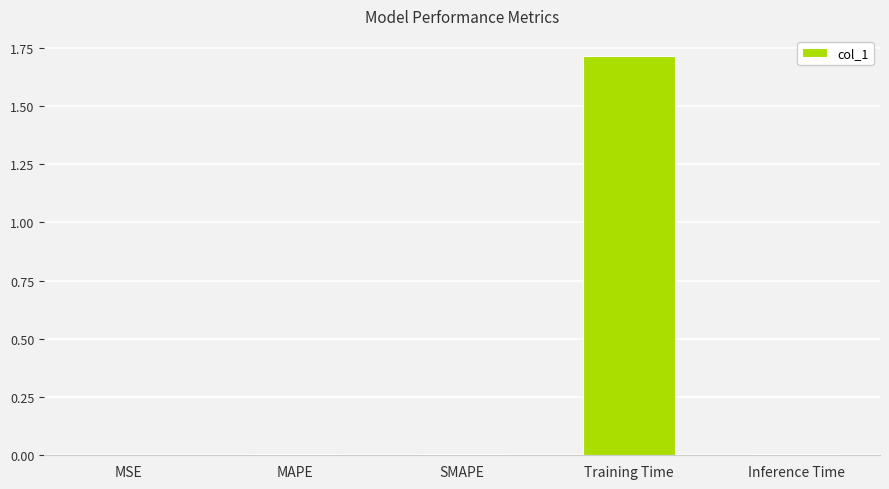

At which category does the chart reach its peak across all series?

Training Time